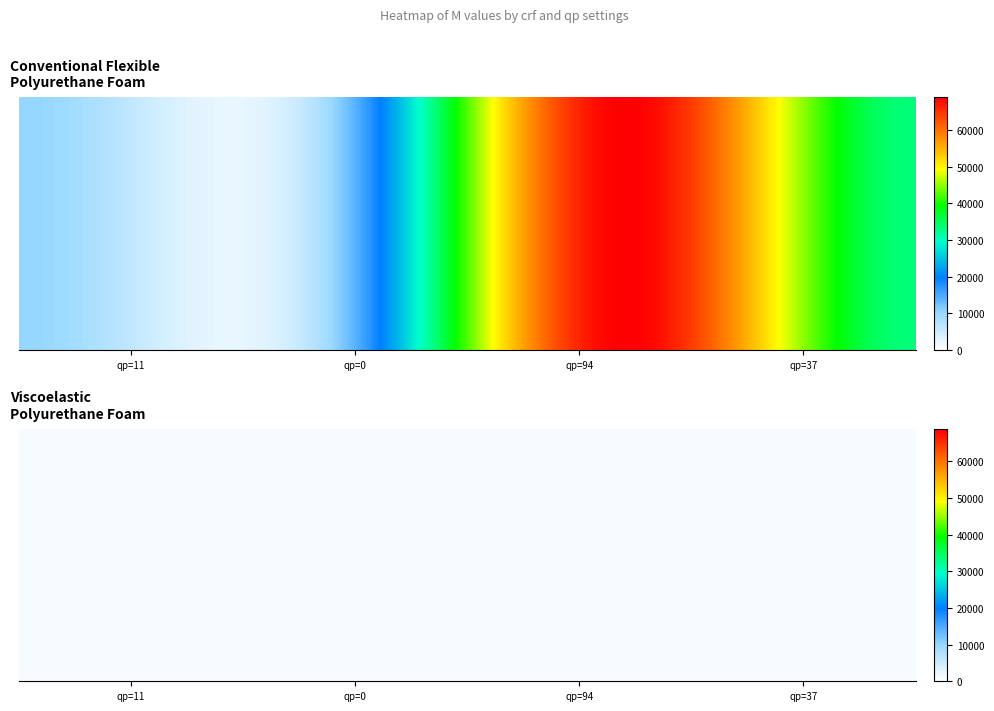

Is it true that crf=0,no_asm=1 equals 23169 at qp=94?

False